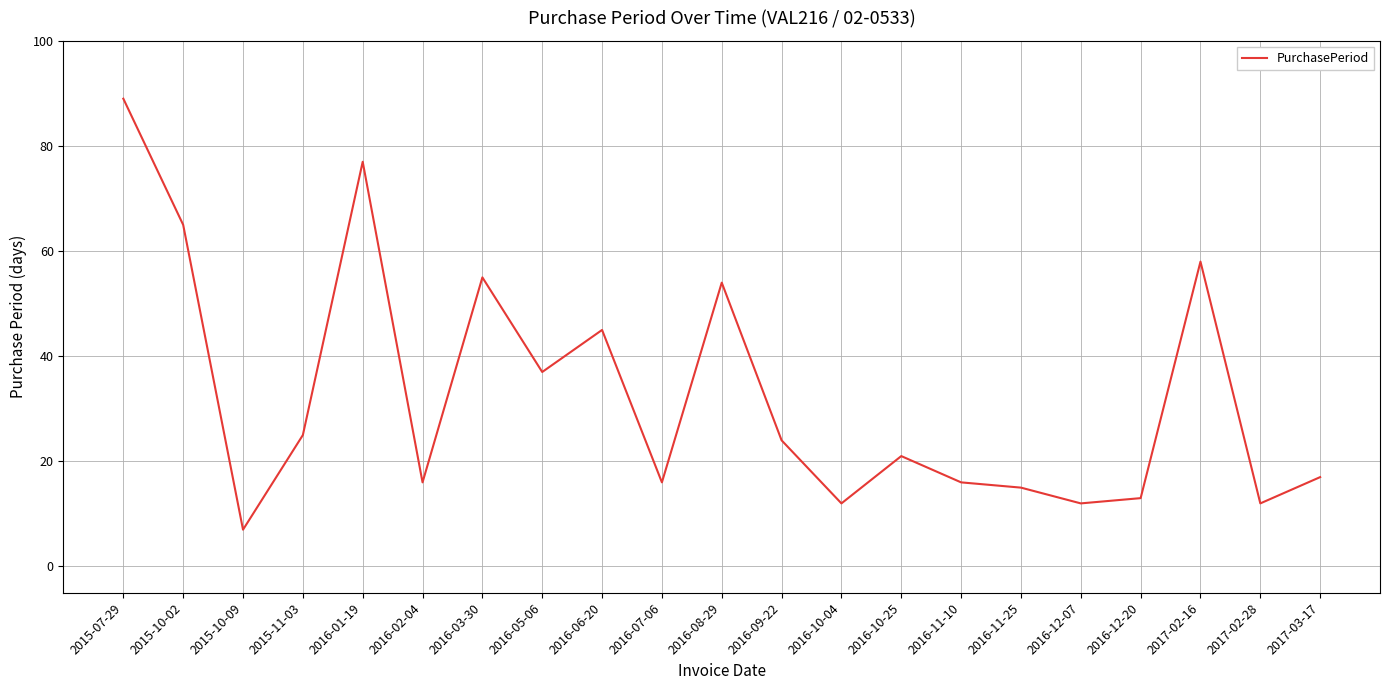

What is the difference between the values at 2016-08-29 and 2015-07-29?

35